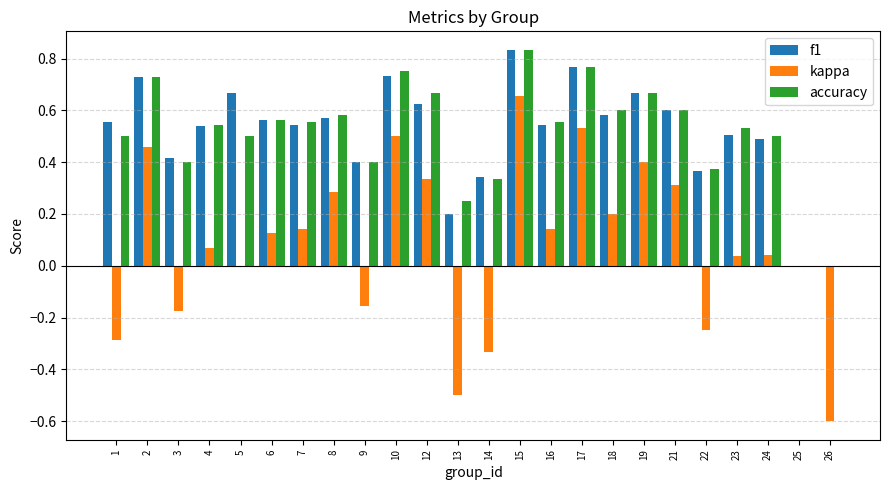

At which category is the sum across all series the highest?

15